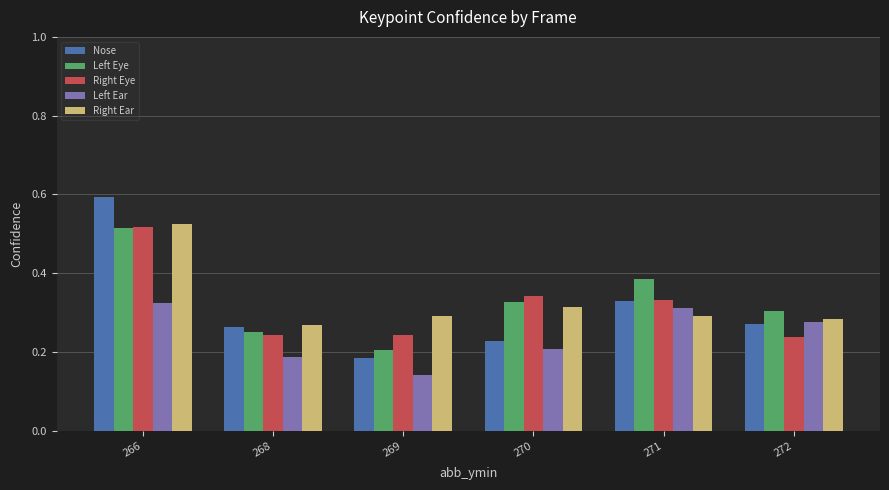

Which series has the largest range (max minus min)?

Nose